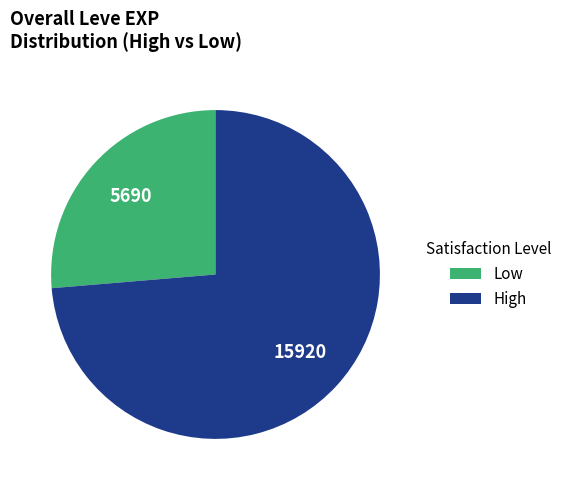

Is there a majority slice in this chart?

Yes